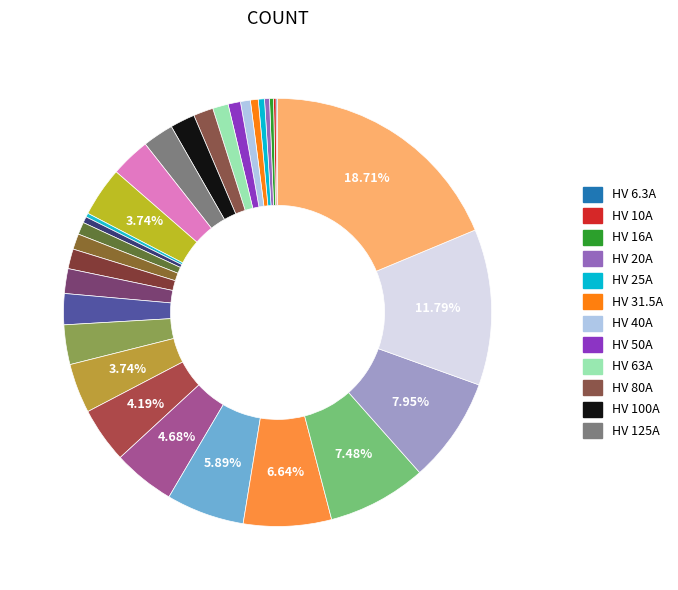

How many segments does this pie chart have?

31